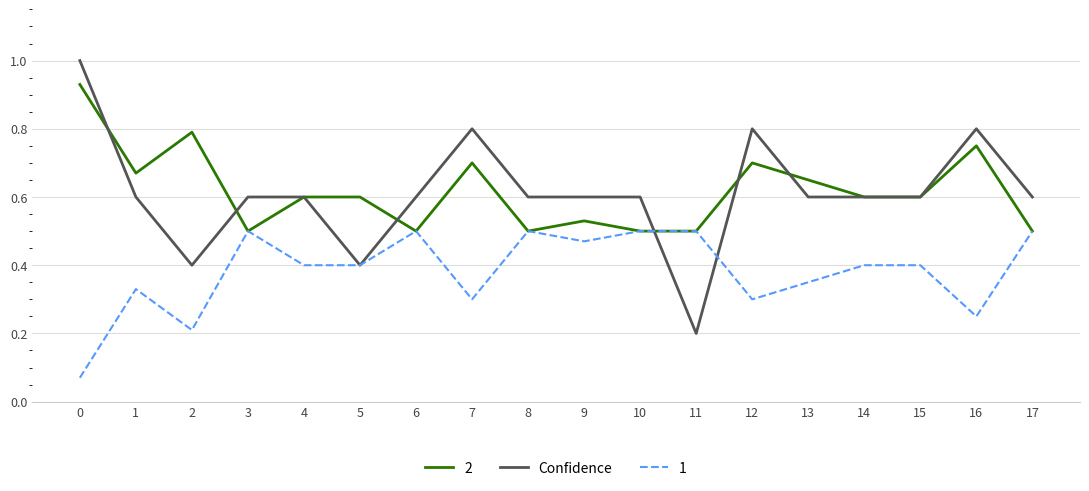

List the series in order of their peak value, lowest first.

1, 2, Confidence